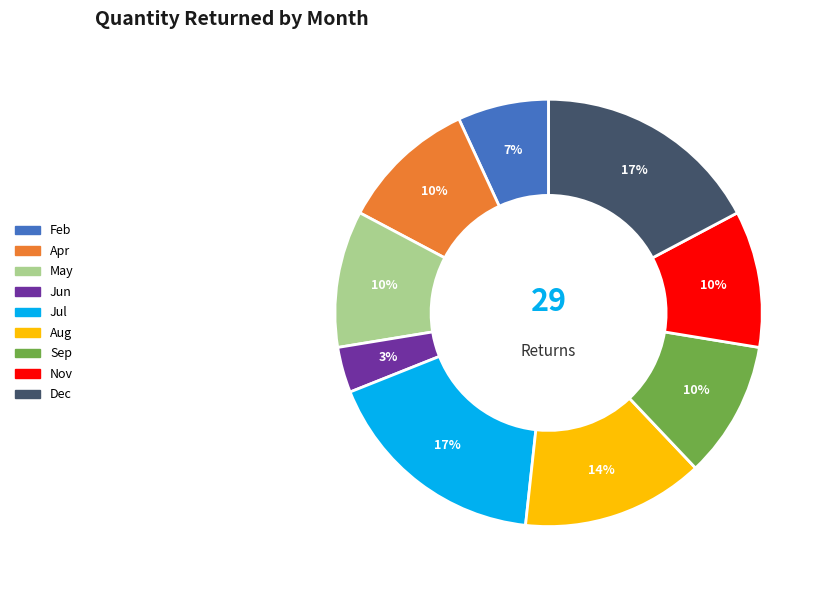

Does May account for over 50% of the chart?

No